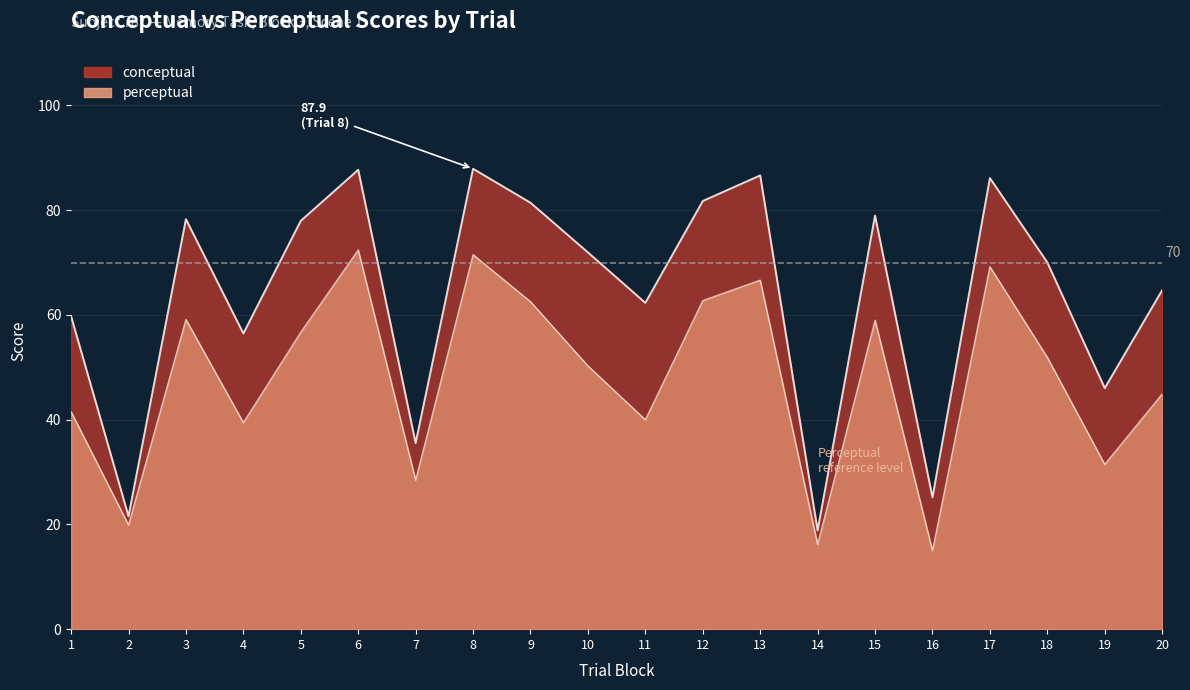

At which category is the sum across all series the highest?

6